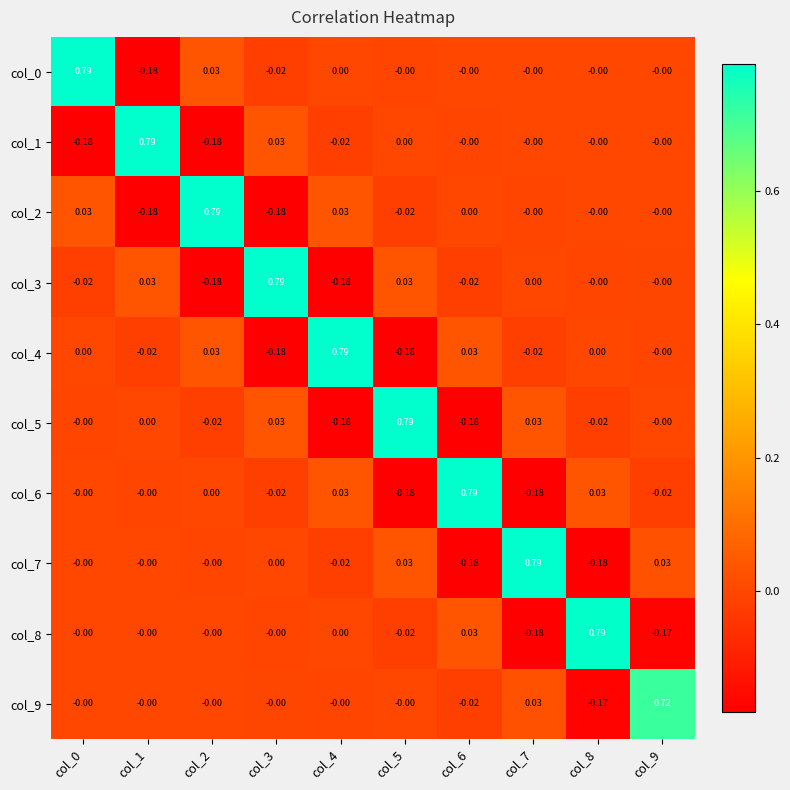

Is the value of col_3 at col_2 greater than the value of col_5 at col_0?

No